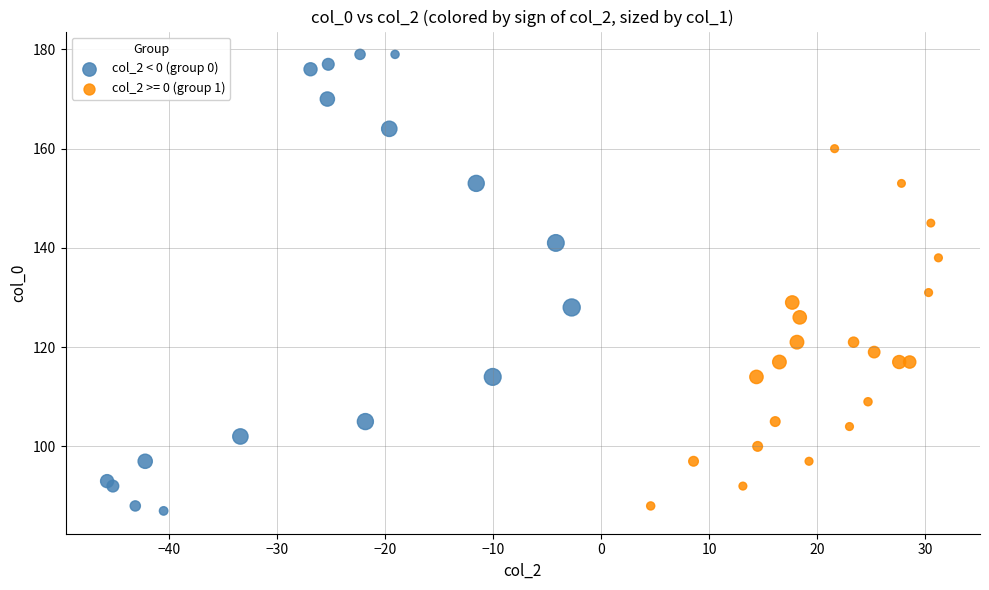

Which series has the widest spread of Y values?

col_2 < 0 (group 0)